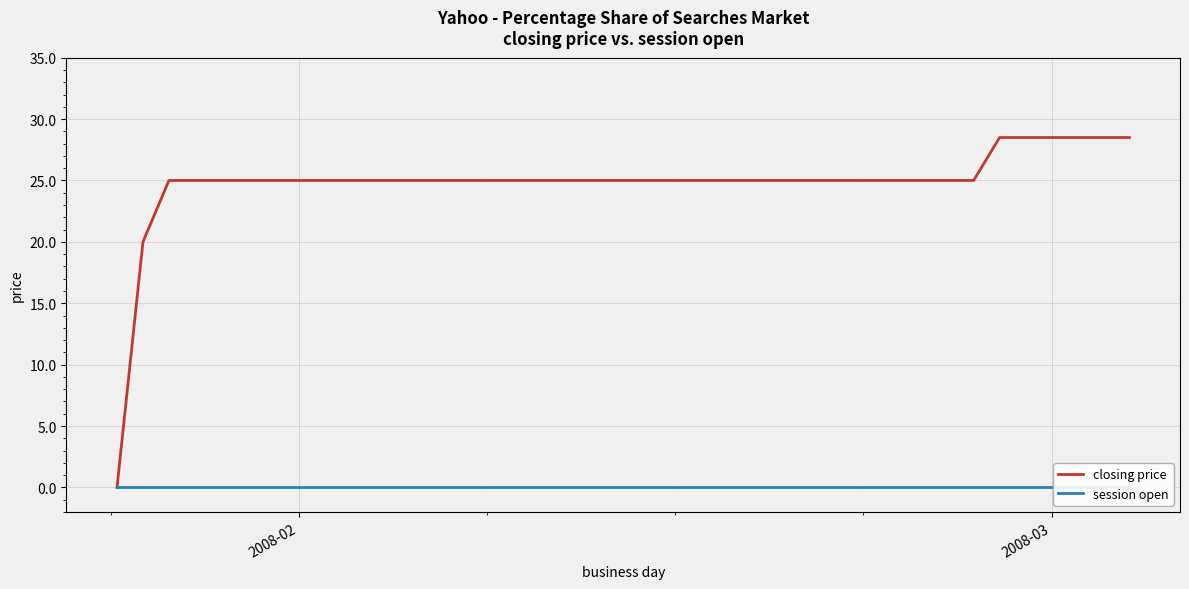

At how many categories does at least one series exceed 27?

6